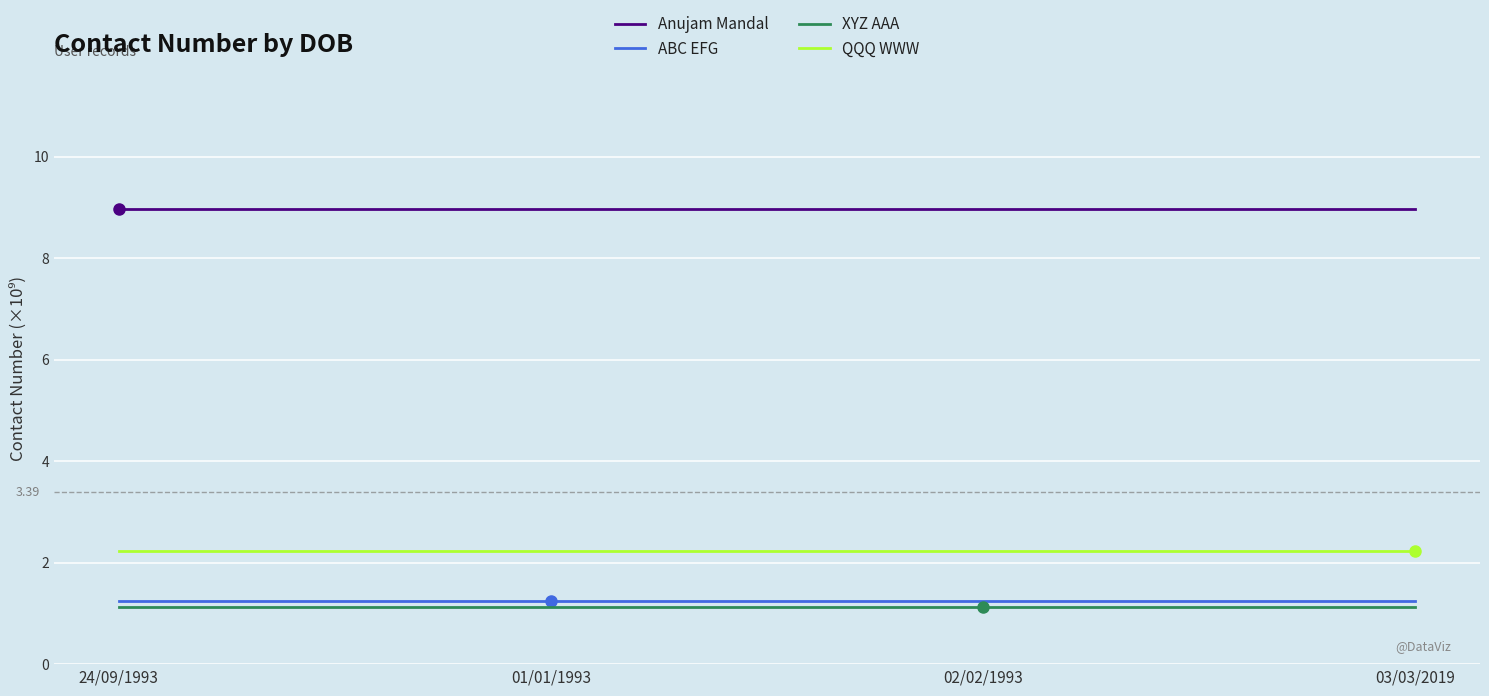

What position from the left is 01/01/1993?

2